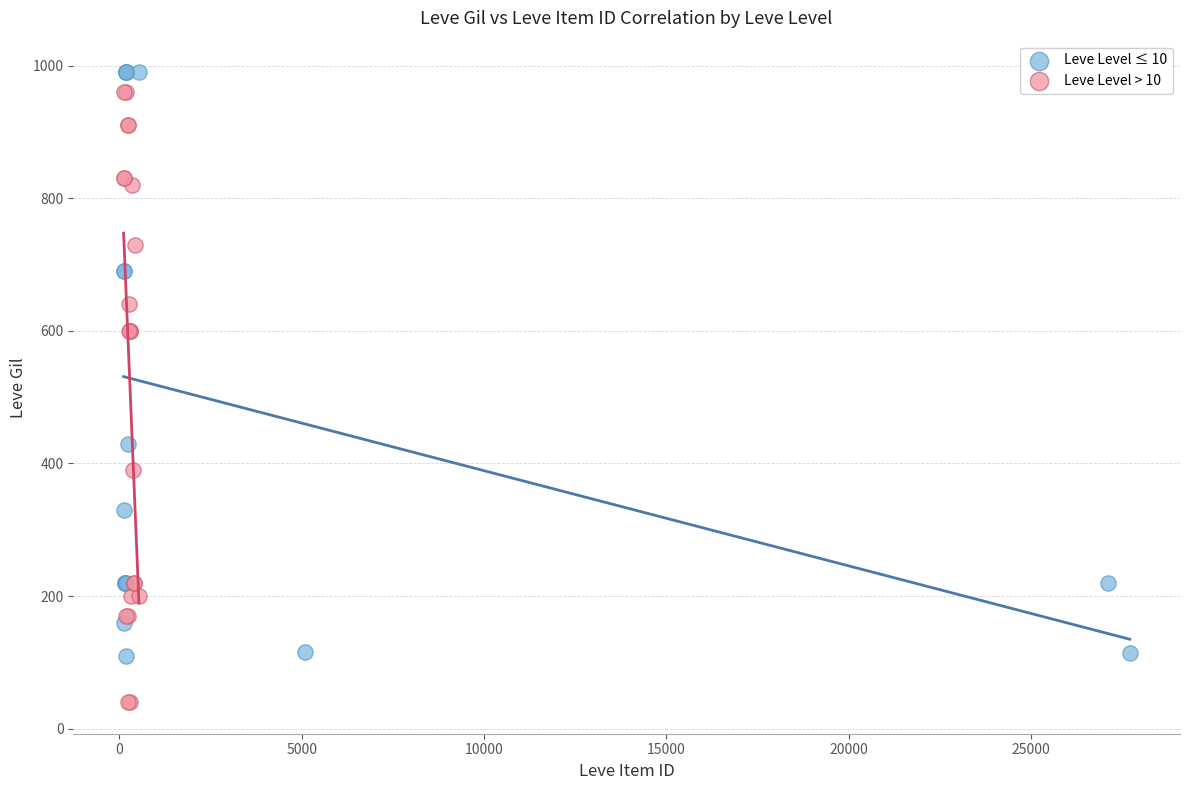

Which series reaches the minimum Y coordinate?

Leve Level > 10